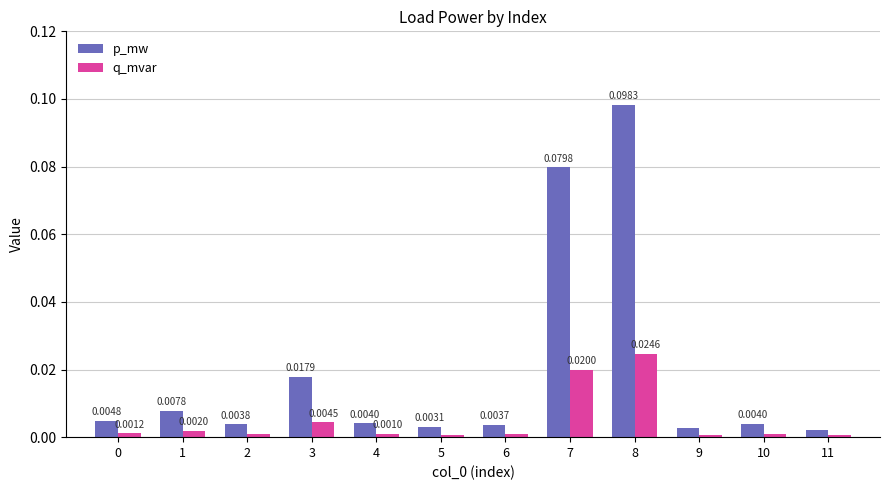

At 1, list the series in order from smallest to largest.

q_mvar, p_mw